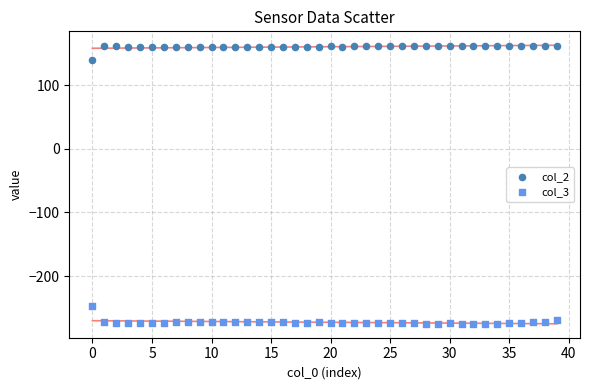

Which series has the widest spread of Y values?

col_3